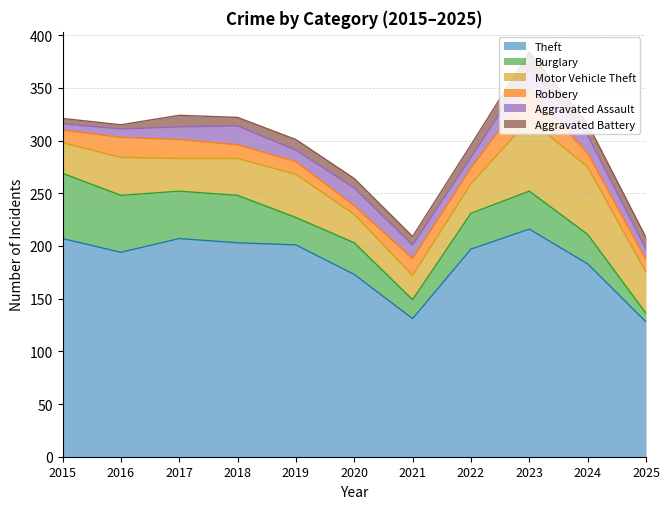

What is the total value across all series at 2020?

264